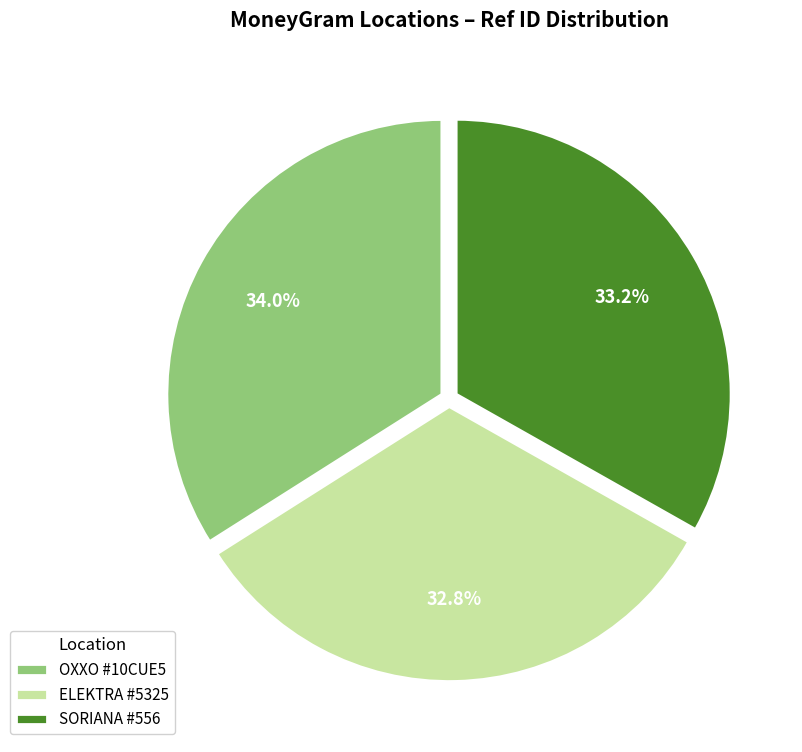

Which slice is the largest?

OXXO #10CUE5